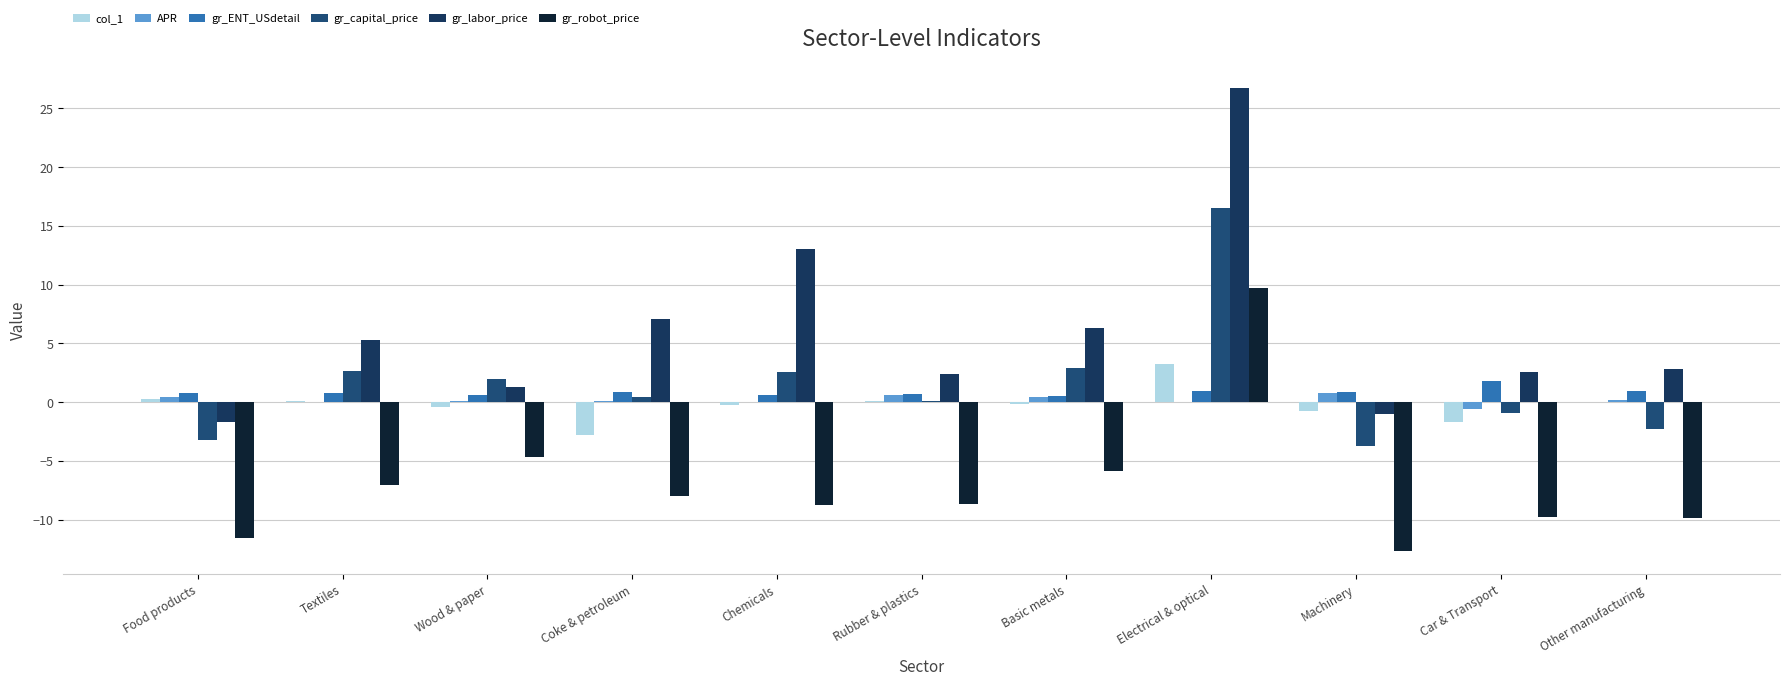

At which category does the chart reach its minimum across all series?

Machinery